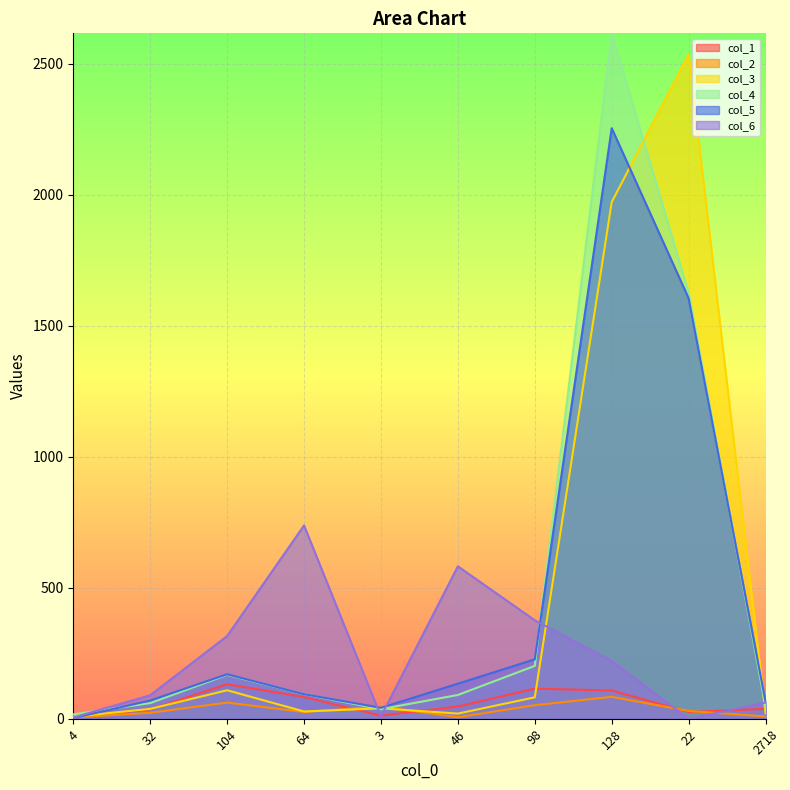

What is the sum of all col_2 values?

344